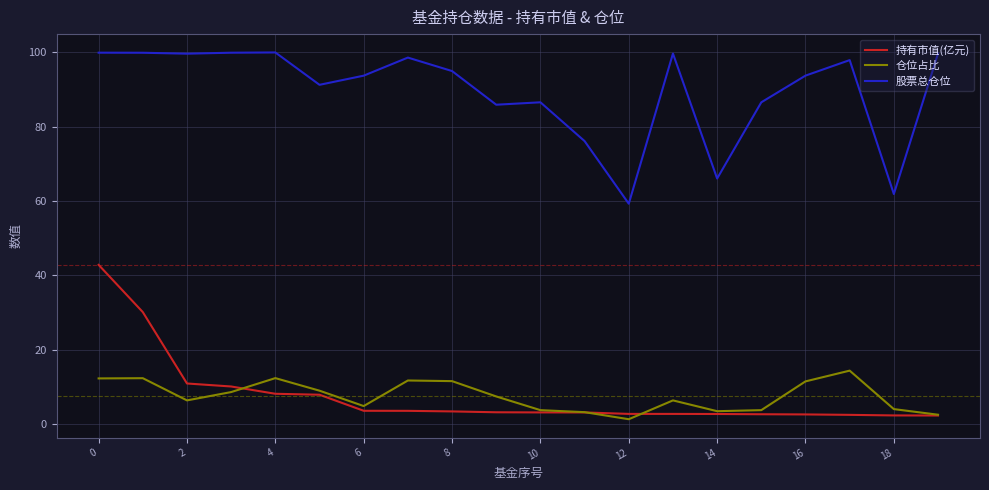

Which series has the largest total across all categories?

股票总仓位